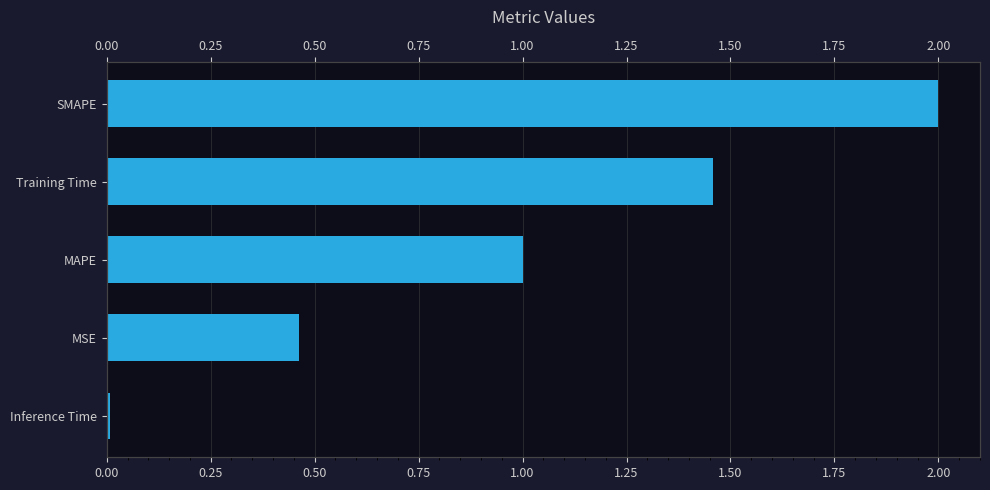

How many distinct data groups are displayed?

1